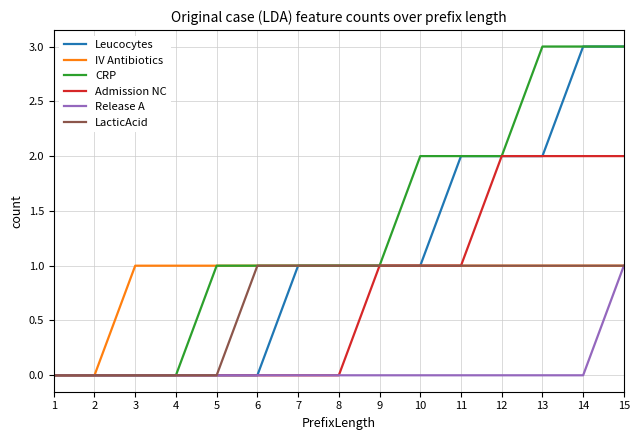

Which series has the largest total across all categories?

CRP